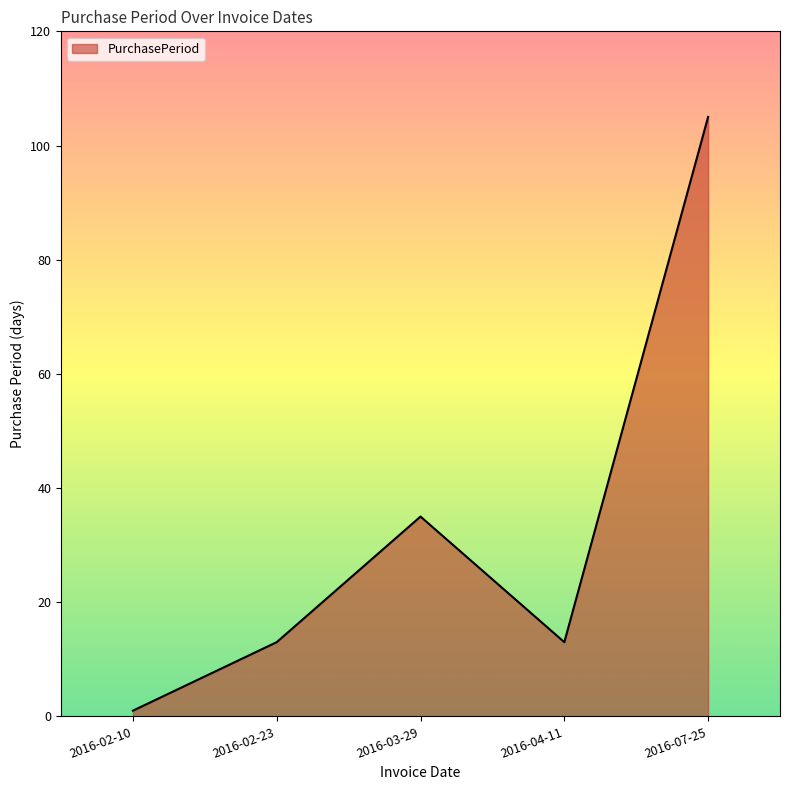

How many interior local valleys (lower than both neighbors) does the data have?

1